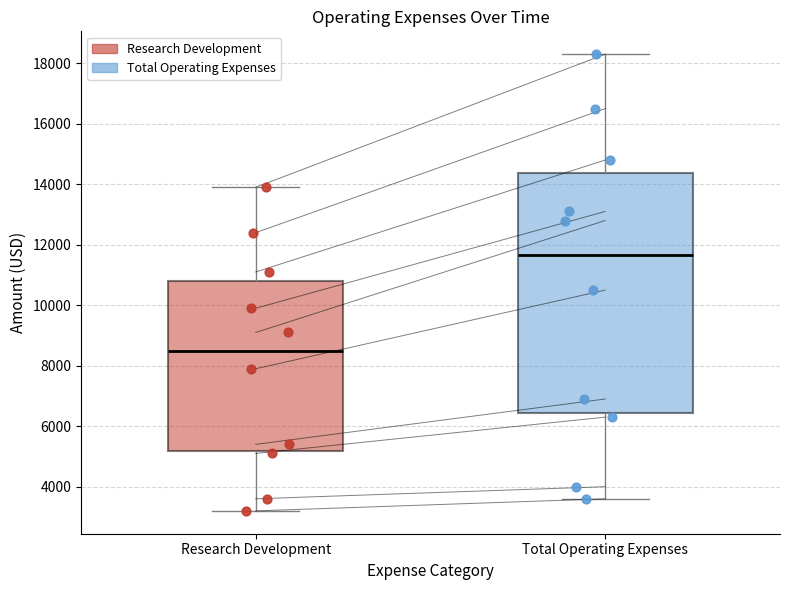

Which box's median line is the highest?

Total Operating Expenses